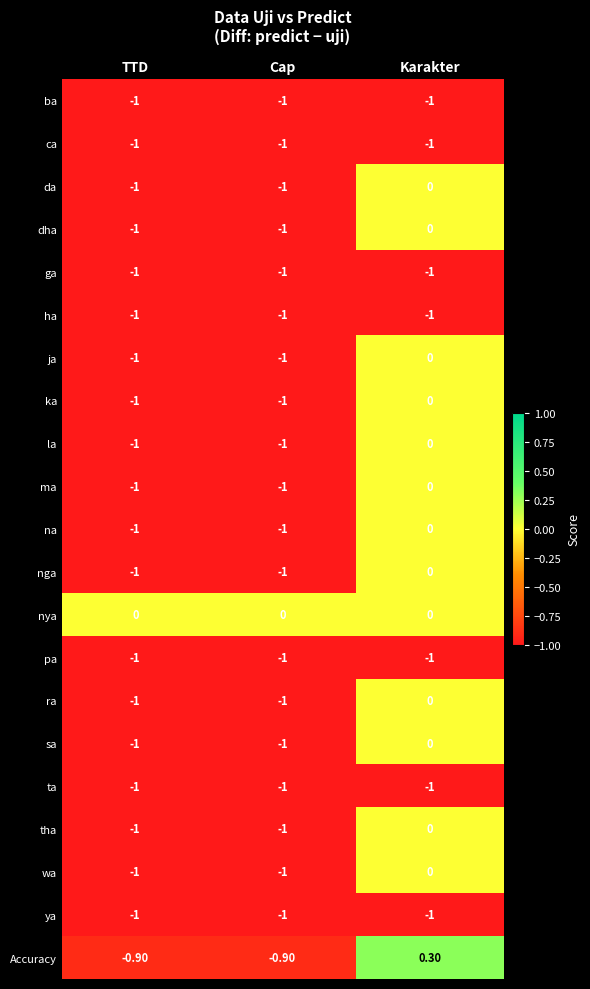

Which series has the largest total across all categories?

nya